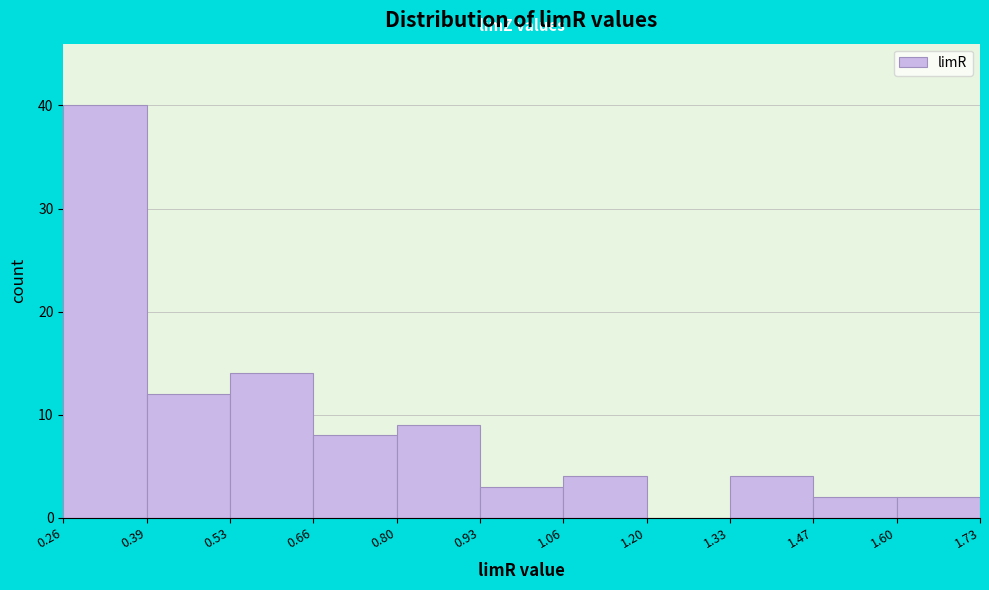

Reading left to right, transcribe this chart: for each bar, give the range it covers on the x-axis and its height. The values are not printed on the chart, so give them approximately, as read against the axis.

0.26 to 0.39: 40
0.39 to 0.53: 12
0.53 to 0.66: 14
0.66 to 0.80: 8
0.80 to 0.93: 9
0.93 to 1.06: 3
1.06 to 1.20: 4
1.20 to 1.33: 0
1.33 to 1.47: 4
1.47 to 1.60: 2
1.60 to 1.73: 2